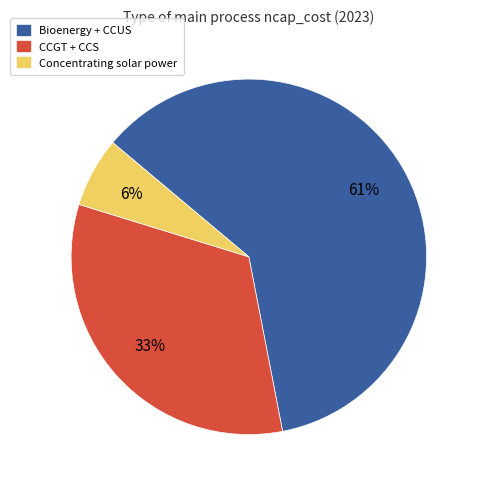

Does any single category account for the majority?

Yes